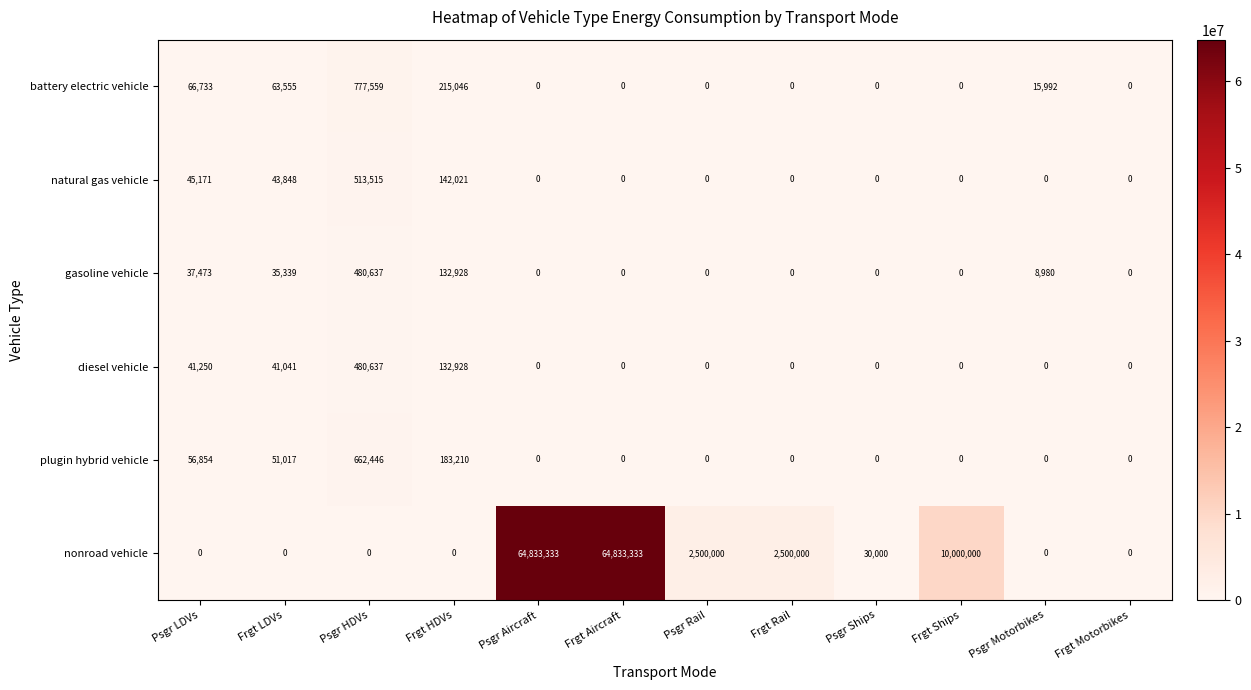

The battery electric vehicle series shows 0 at Frgt Aircraft. True or false?

True